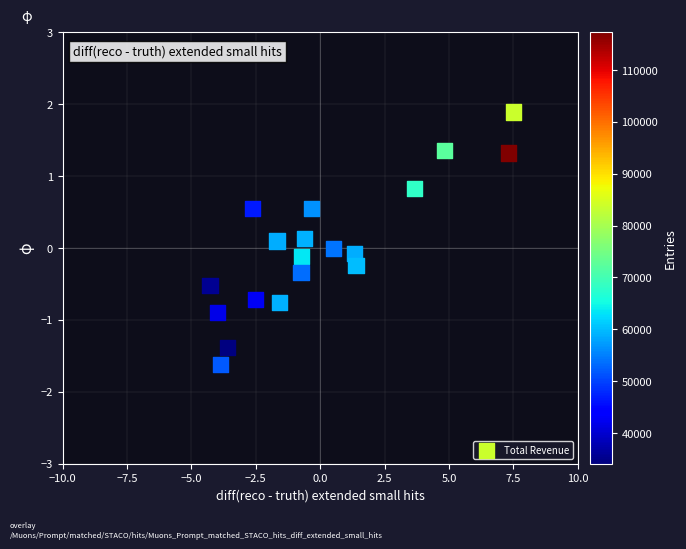

What is the range of X values (max minus min)?

11.8